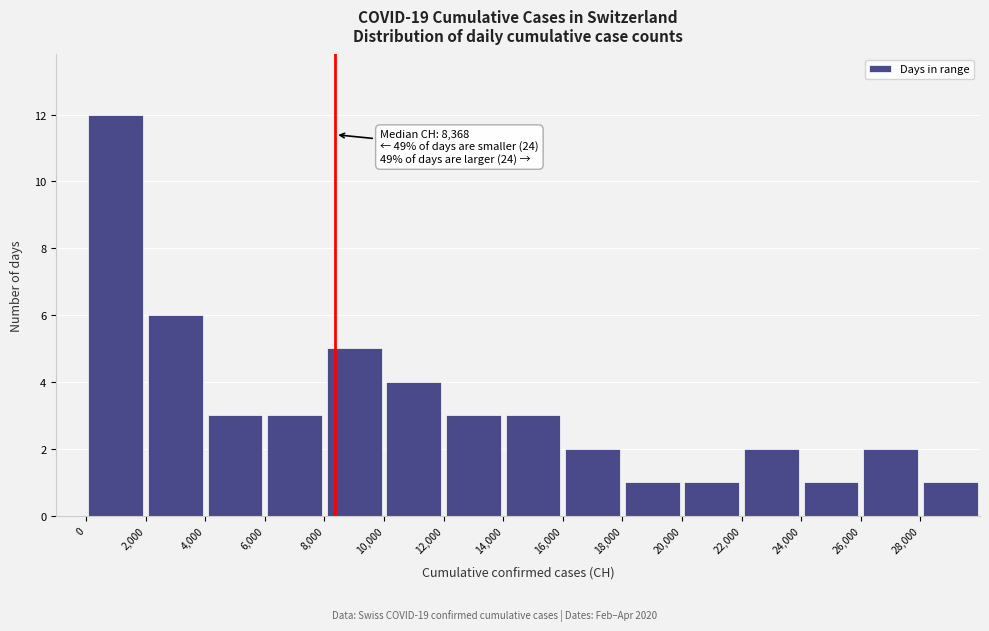

Over which range of the x-axis is the bar tallest?

0 to 2000